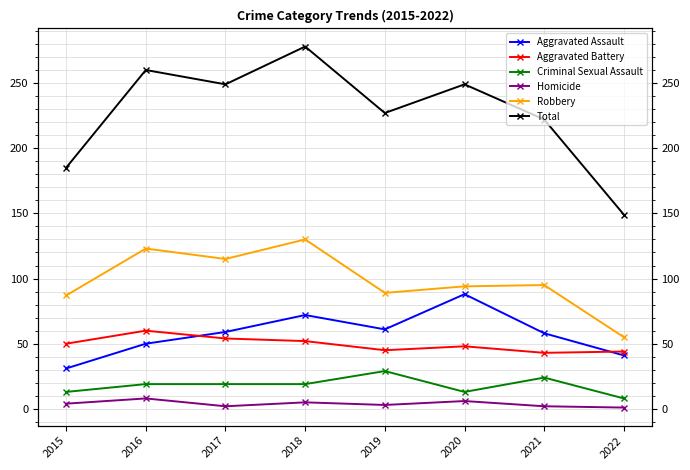

At which category does Robbery reach its first local peak?

2016